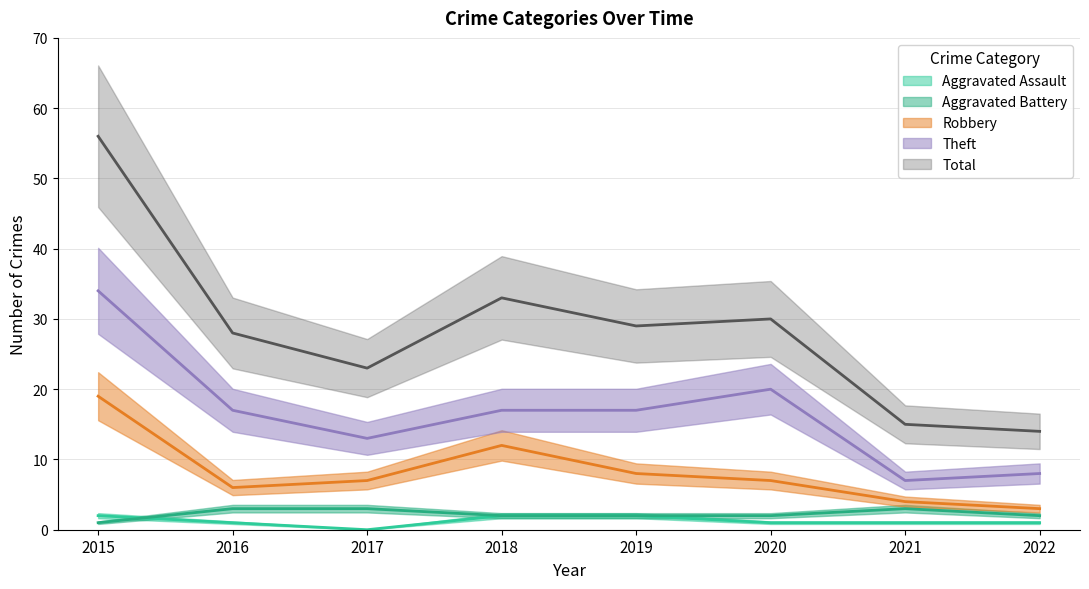

What value does the Aggravated Battery series have at 2019?

2